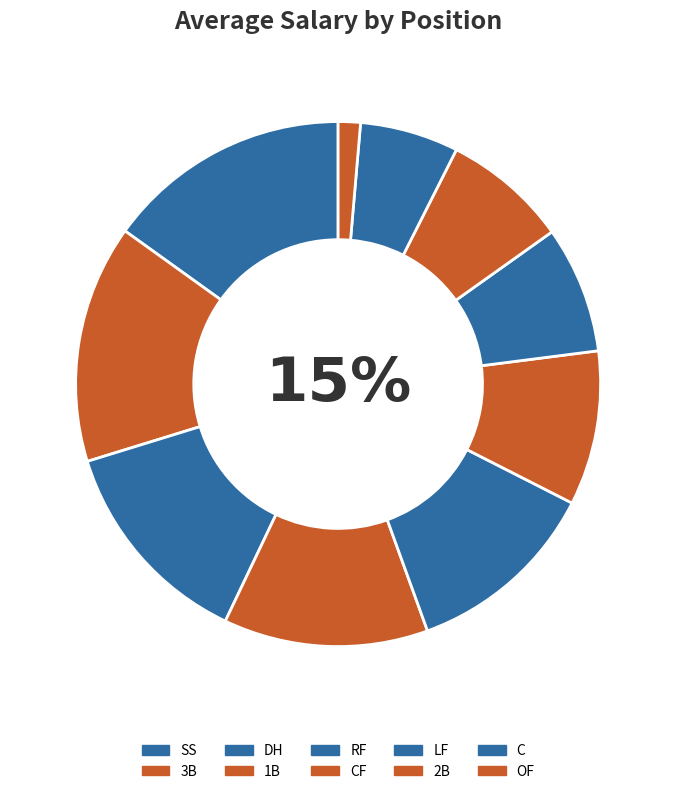

The SS slice represents 23% of the pie. True or false?

False